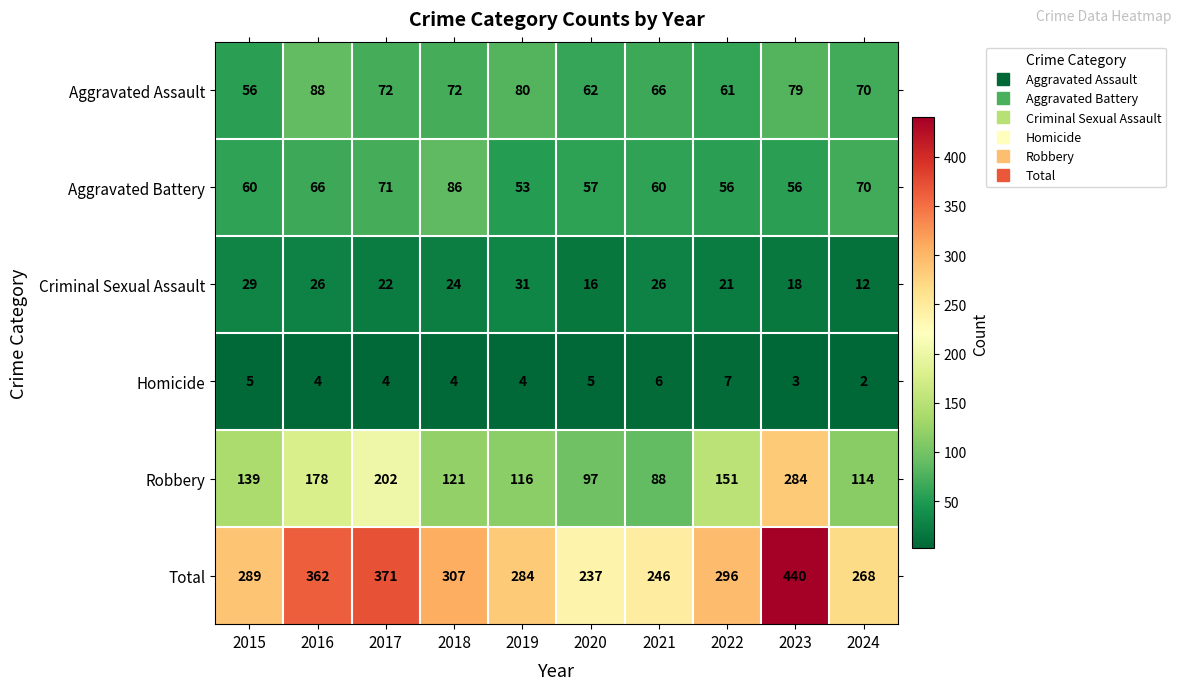

Count the number of categories in the chart.

10